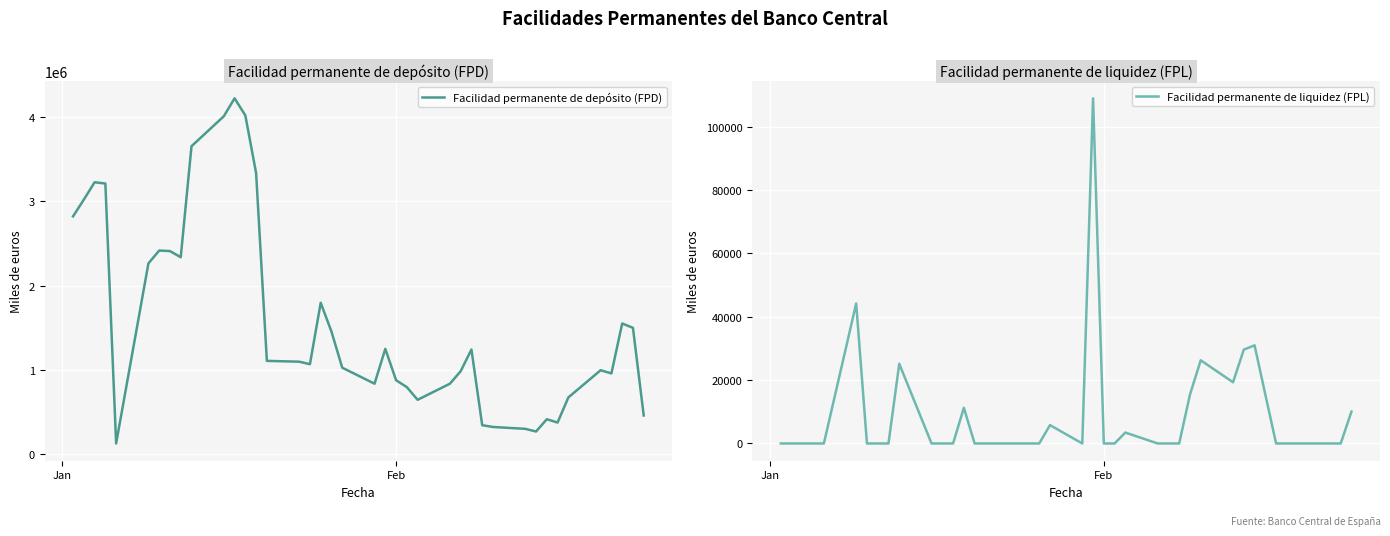

What is the lowest value of the Facilidad permanente de depósito (FPD) series?

121500